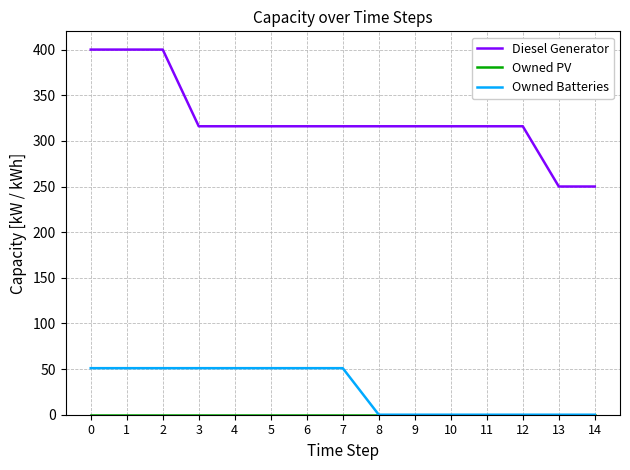

What is the lowest value of the Diesel Generator series?

250